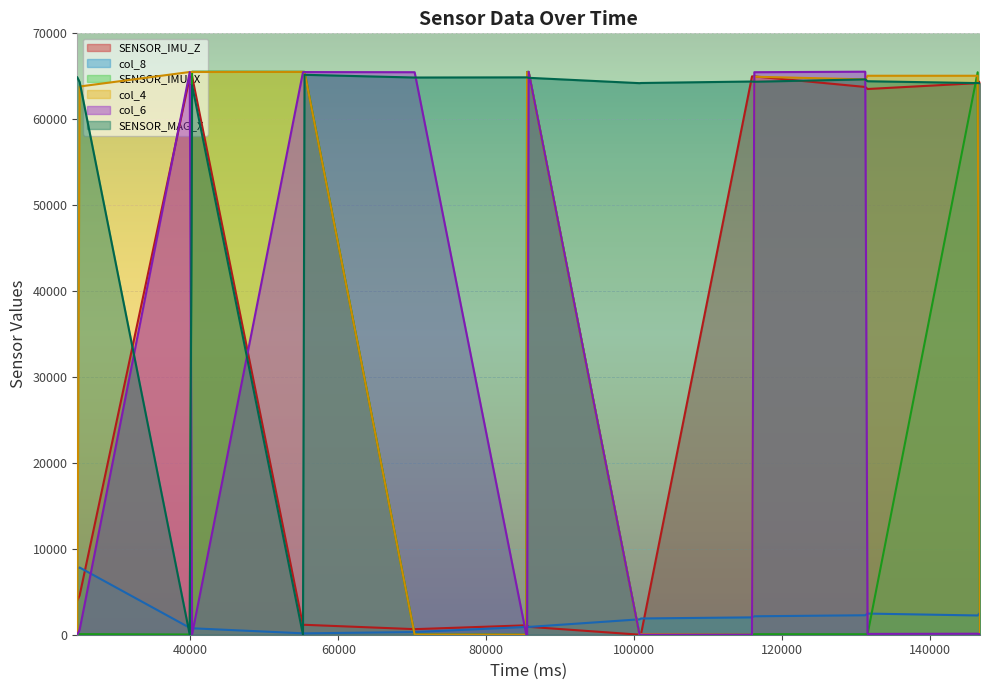

Which category has the lowest value across all series?

24712